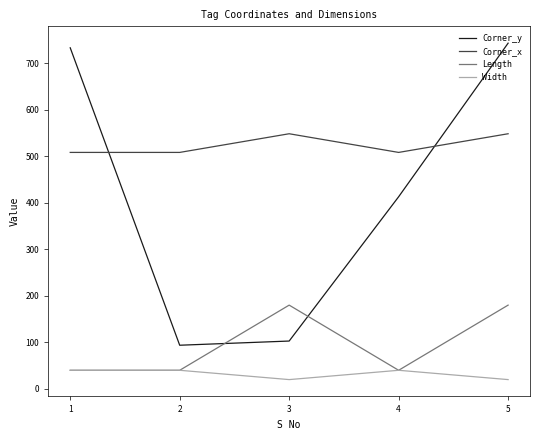

True or false: Width and Corner_y intersect in this chart.

False